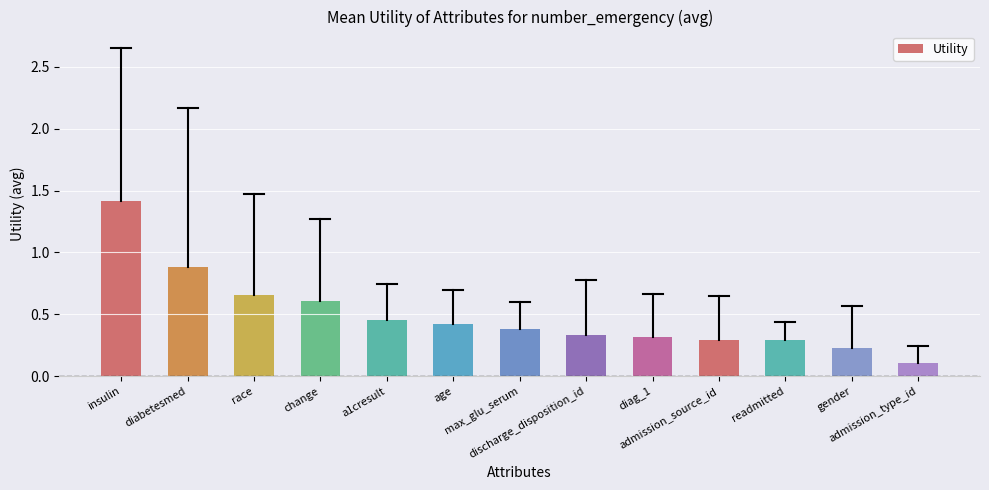

Between gender and diabetesmed, which is larger?

diabetesmed